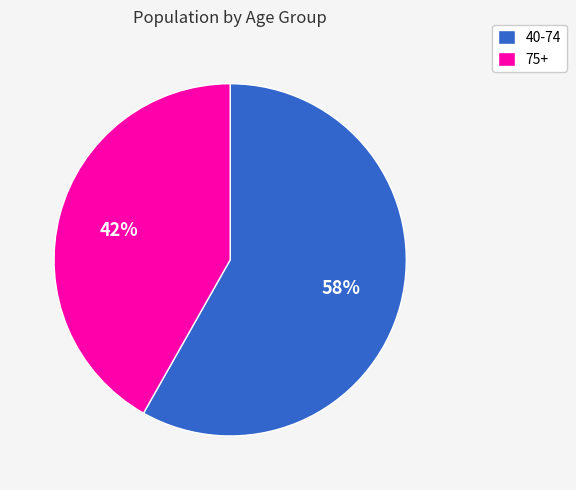

What is the majority slice?

40-74